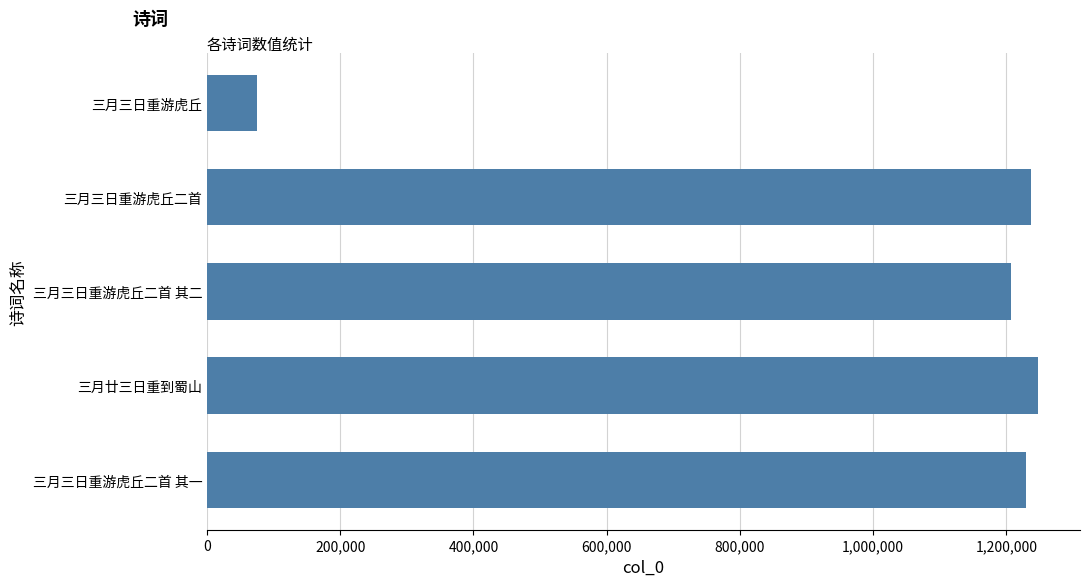

What is the change in value from 三月三日重游虎丘二首 其一 to 三月三日重游虎丘?

-1154251